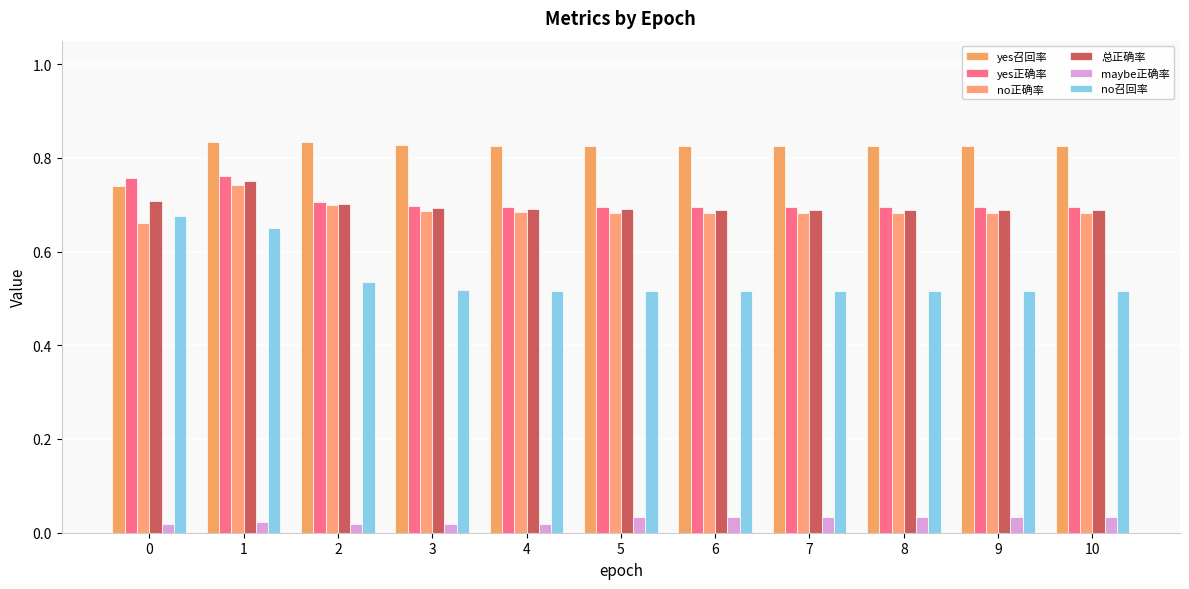

Which series has the largest total across all categories?

yes召回率